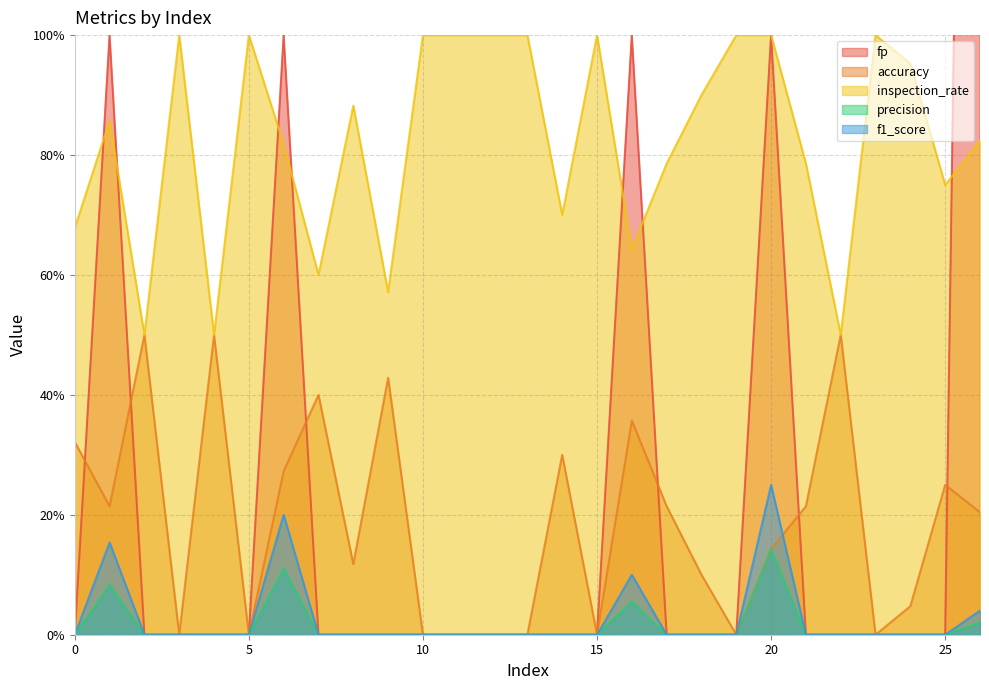

At which label does f1_score reach its peak?

20